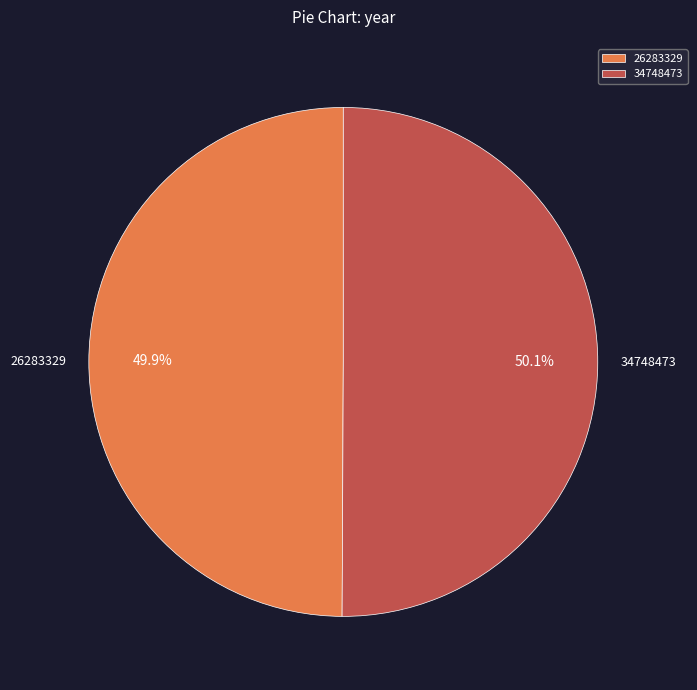

True or false: 26283329 accounts for 50% of the total.

True